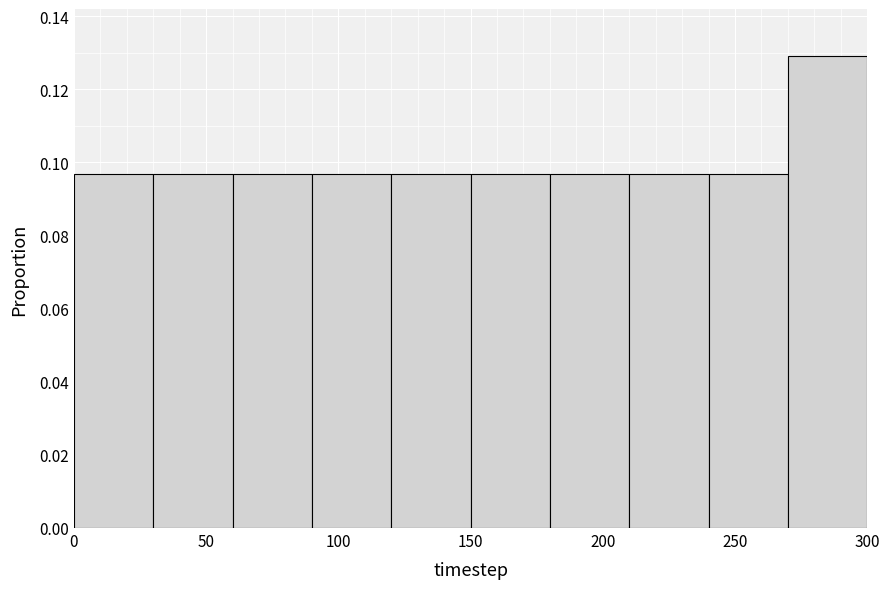

Reading left to right, transcribe this chart: for each bar, give the range it covers on the x-axis and its height. The values are not printed on the chart, so give them approximately, as read against the axis.

0 to 30: 0.096
30 to 60: 0.096
60 to 90: 0.096
90 to 120: 0.096
120 to 150: 0.096
150 to 180: 0.096
180 to 210: 0.096
210 to 240: 0.096
240 to 270: 0.096
270 to 300: 0.130